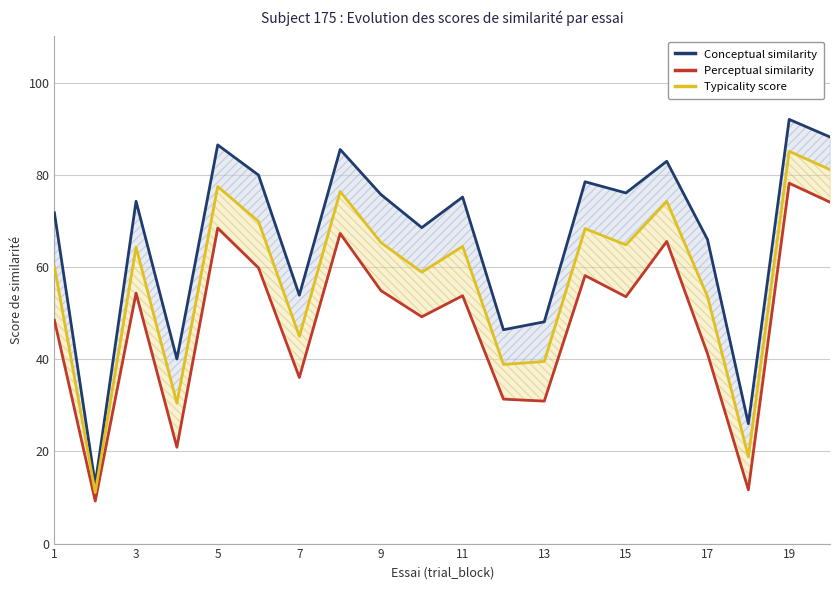

The Conceptual similarity series shows 35.5 at 17. True or false?

False